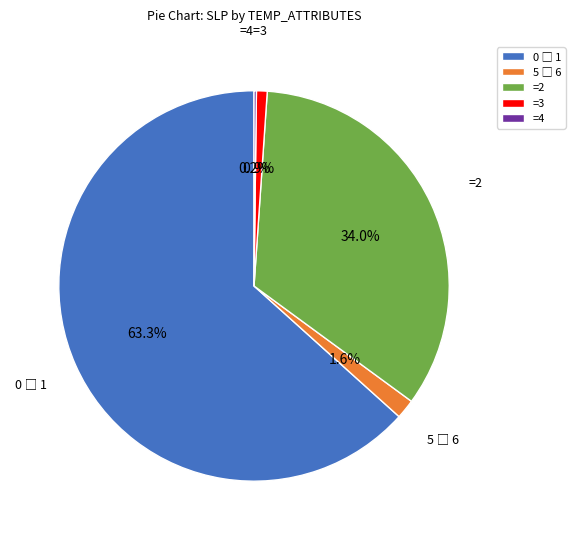

What percentage is NOT represented by =2?

66.0%